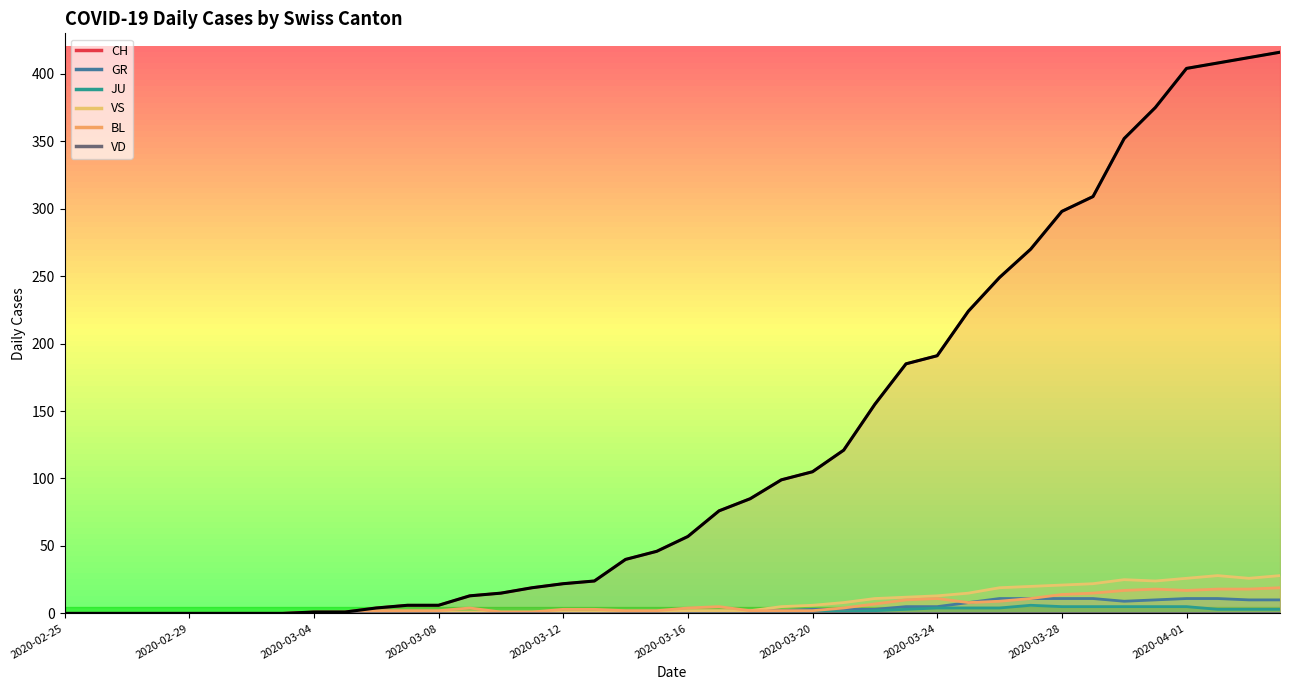

True or false: CH has more than 2 points higher than both neighbors.

False